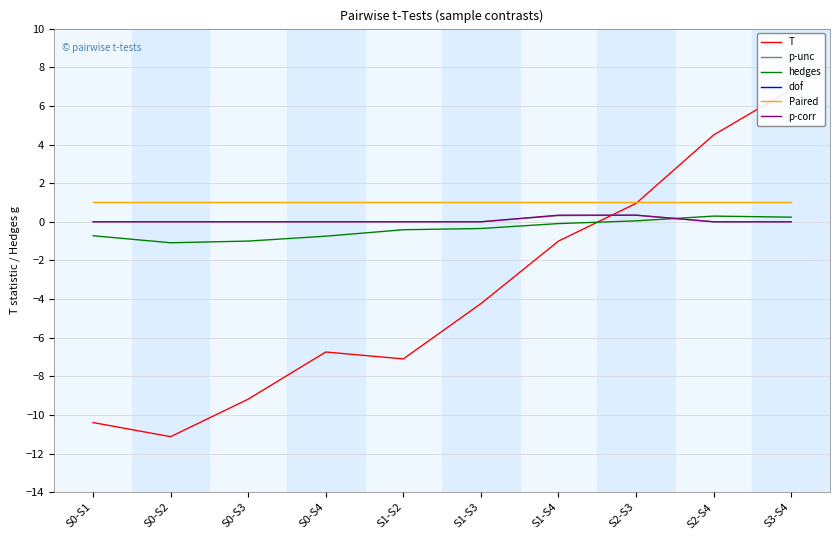

How many values in the hedges series are below 0?

7